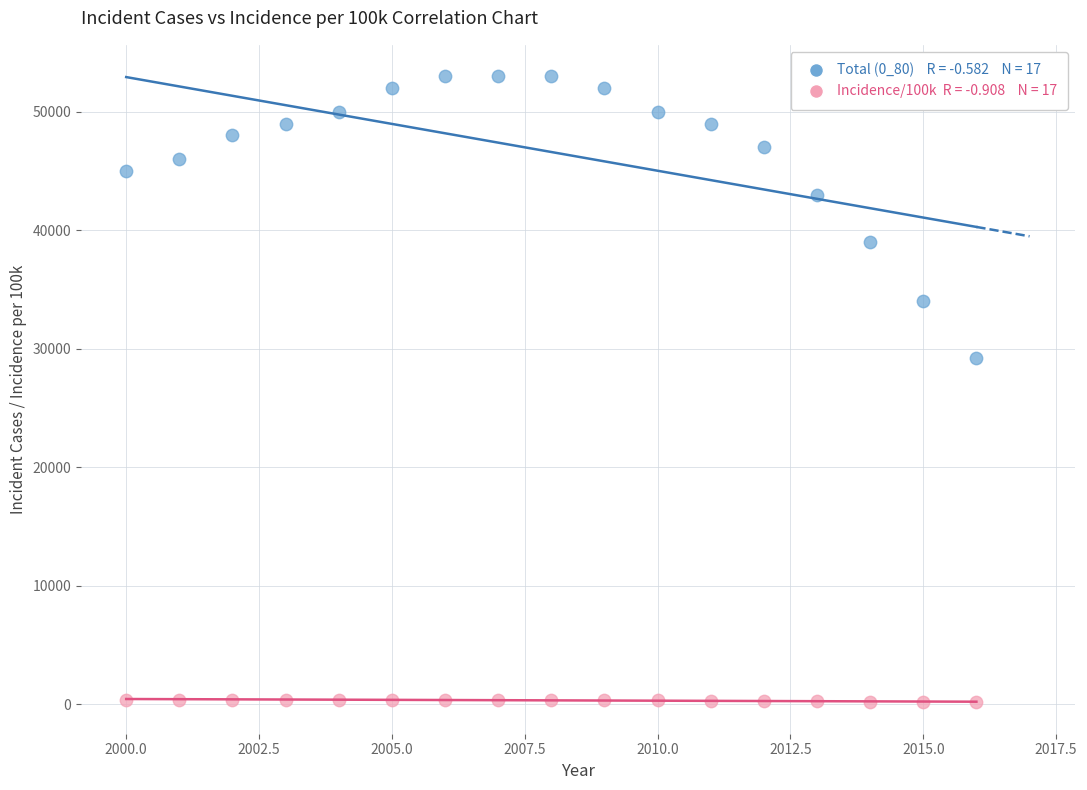

Across all data points, what is the range of Y values (max minus min)?

52841